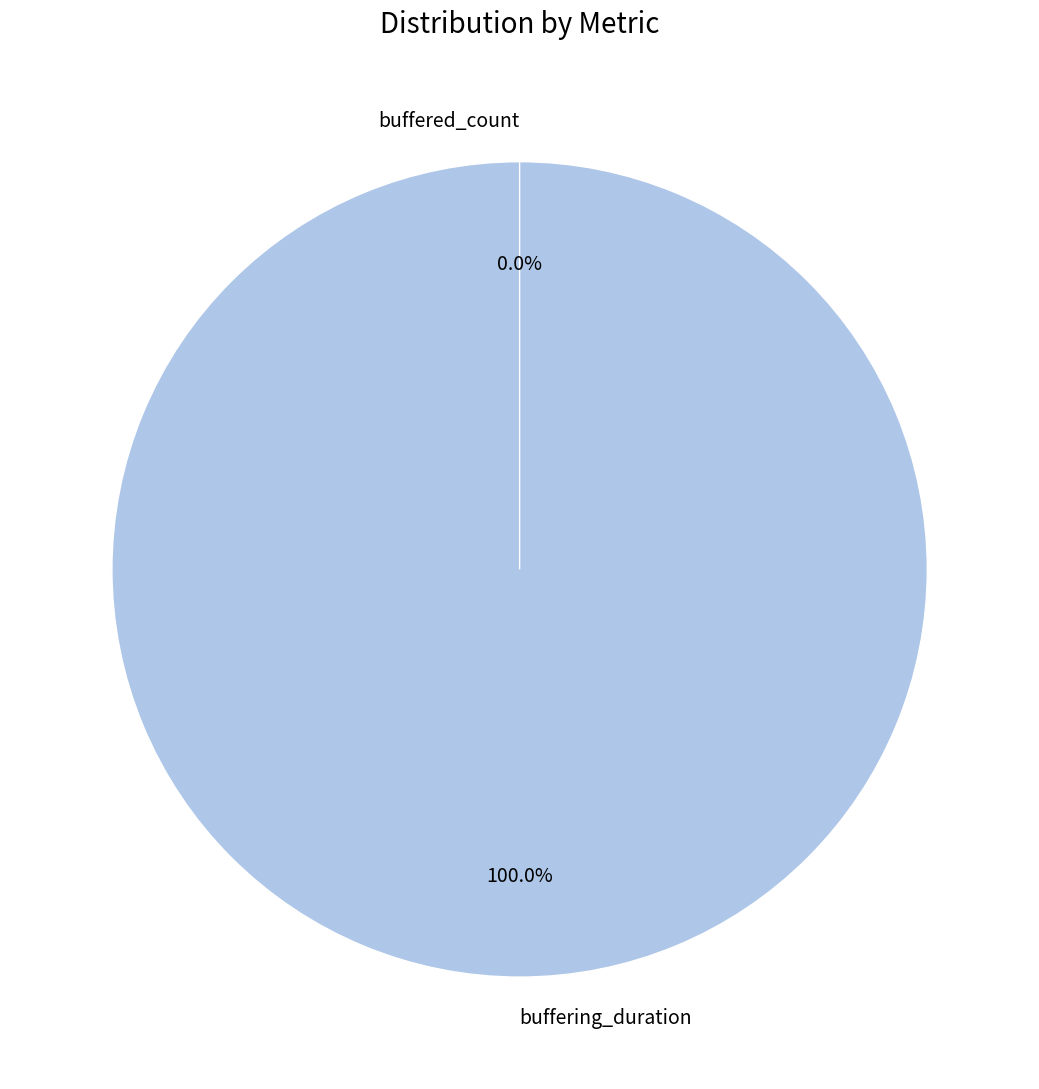

Count the number of slices in the pie.

2